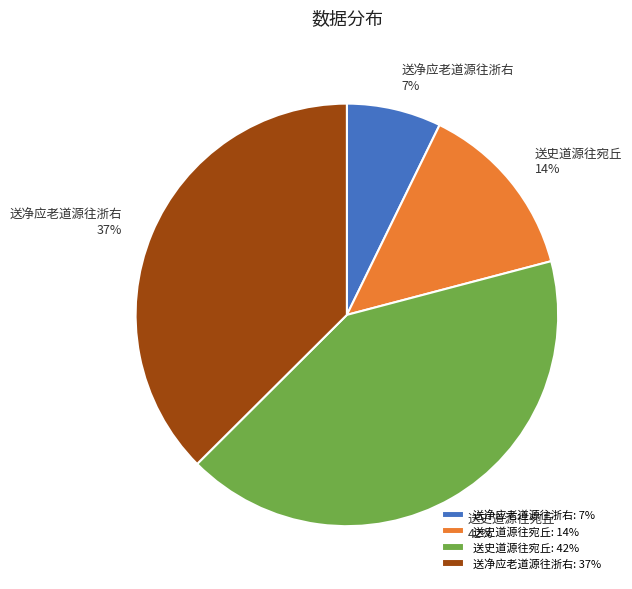

Is it true that 送净应老道源往浙右: 7% is 1% of the pie?

False